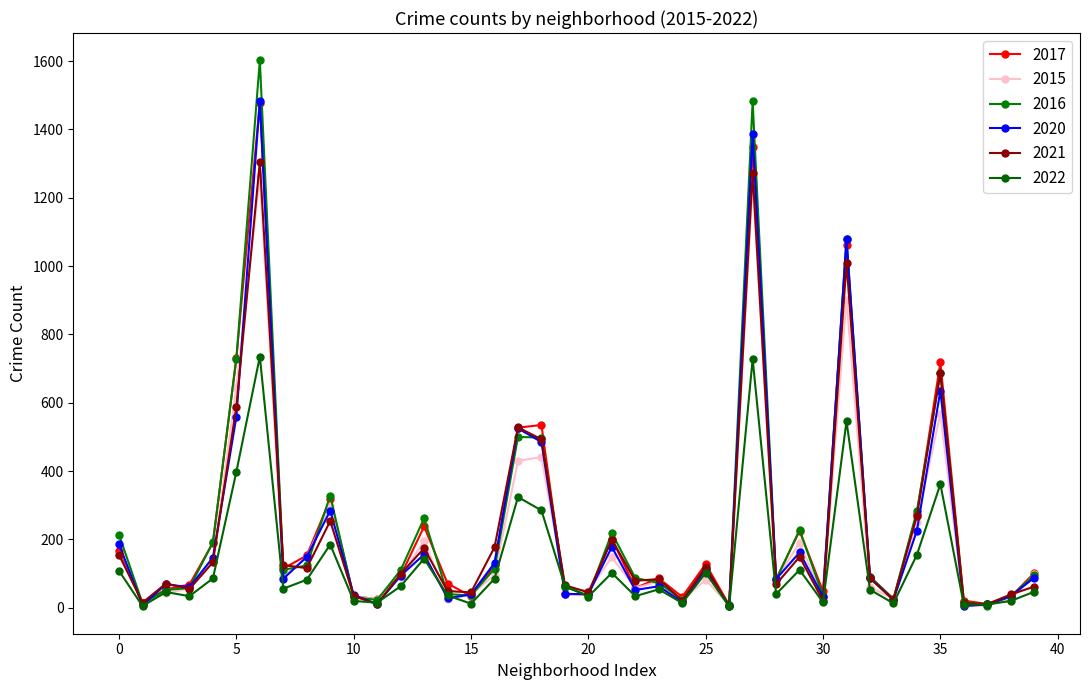

What are all the series names shown in the legend?

2017, 2015, 2016, 2020, 2021, 2022